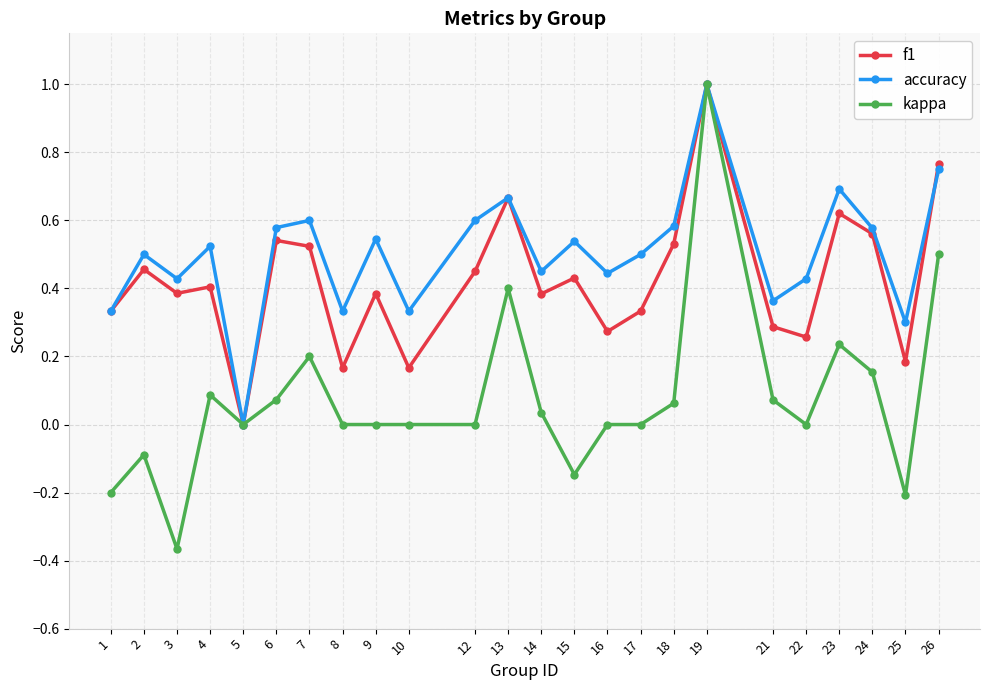

True or false: accuracy has more than 0 interior local peaks.

True